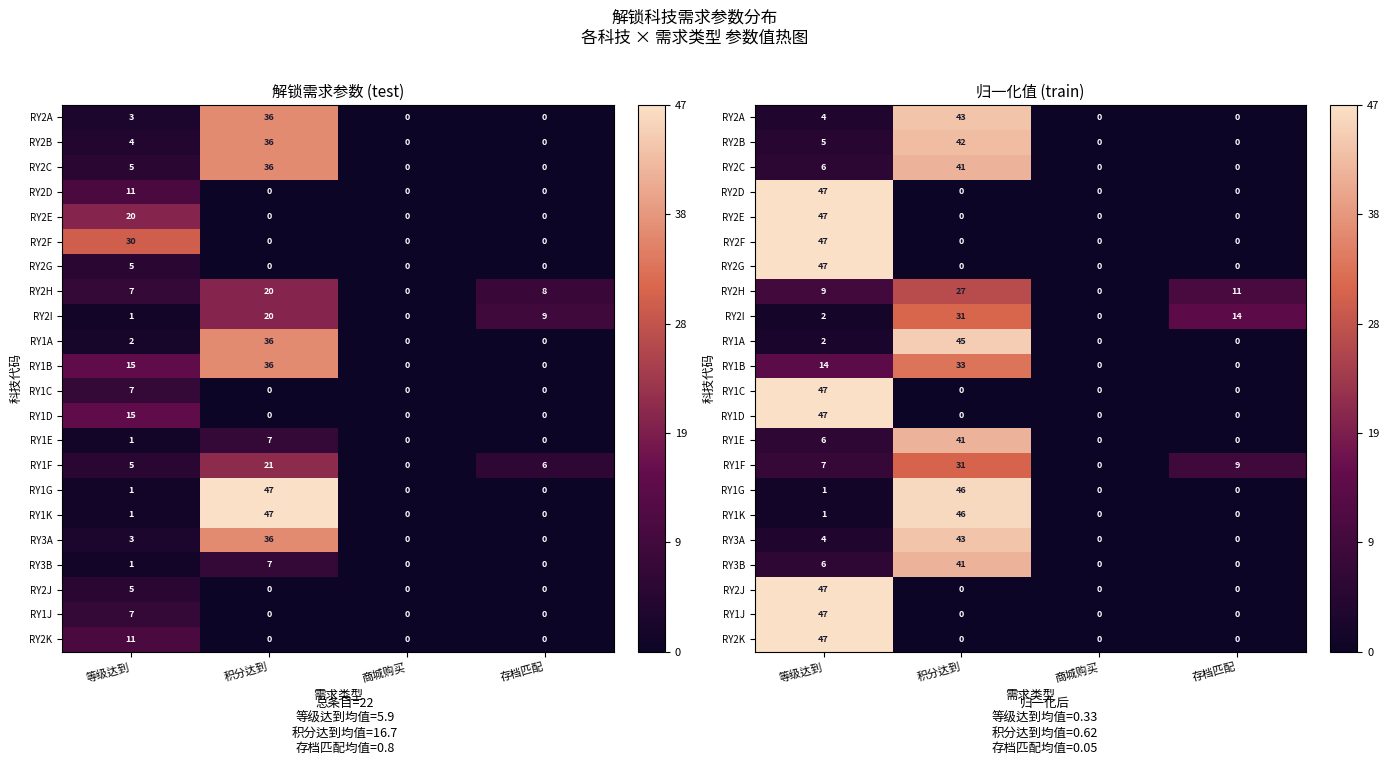

True or false: RY2H has a value of 34.9 at 积分达到.

False